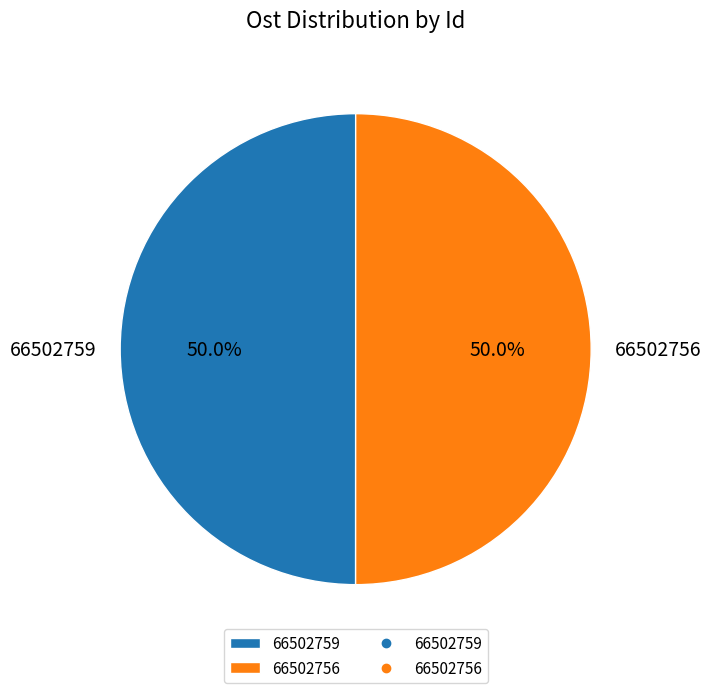

What portion of the pie excludes 66502759?

50.0%